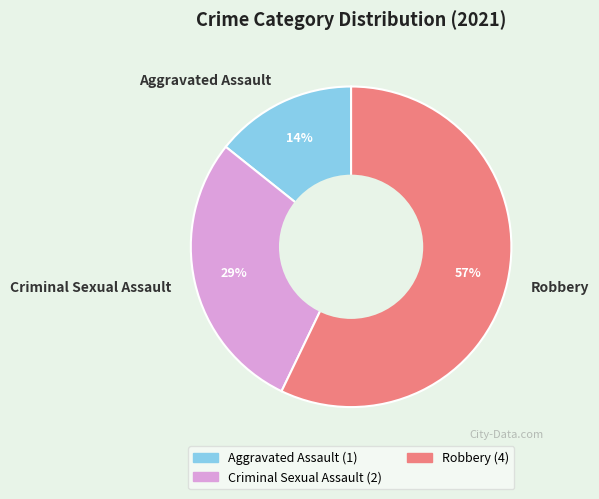

To the nearest percent, what is the average slice percentage?

33%